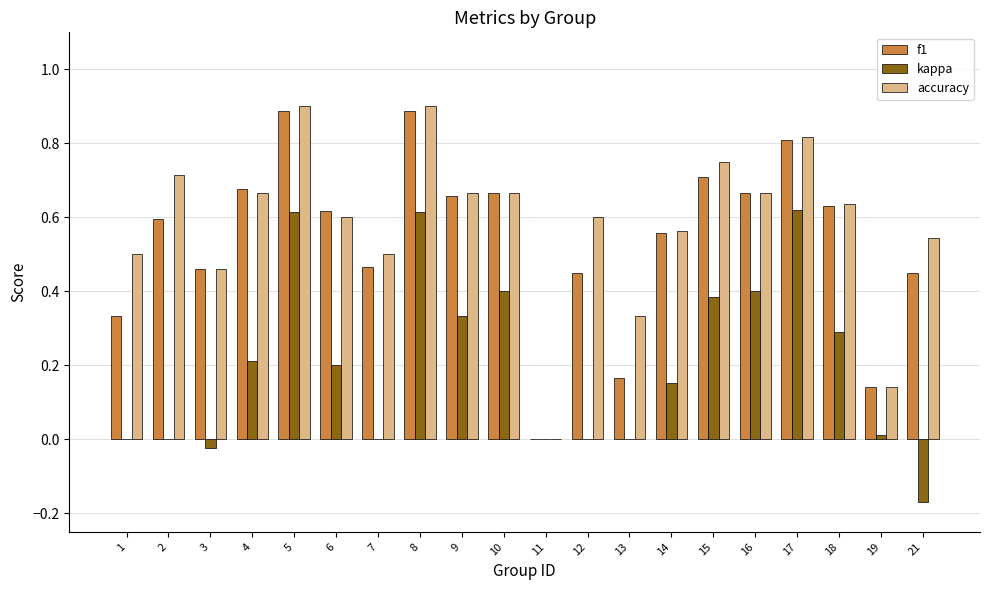

How many series are shown in this chart?

3